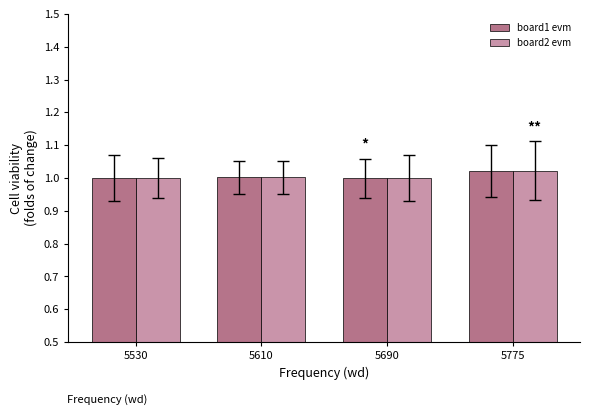

What is the total value across all series at 5775?

2.0